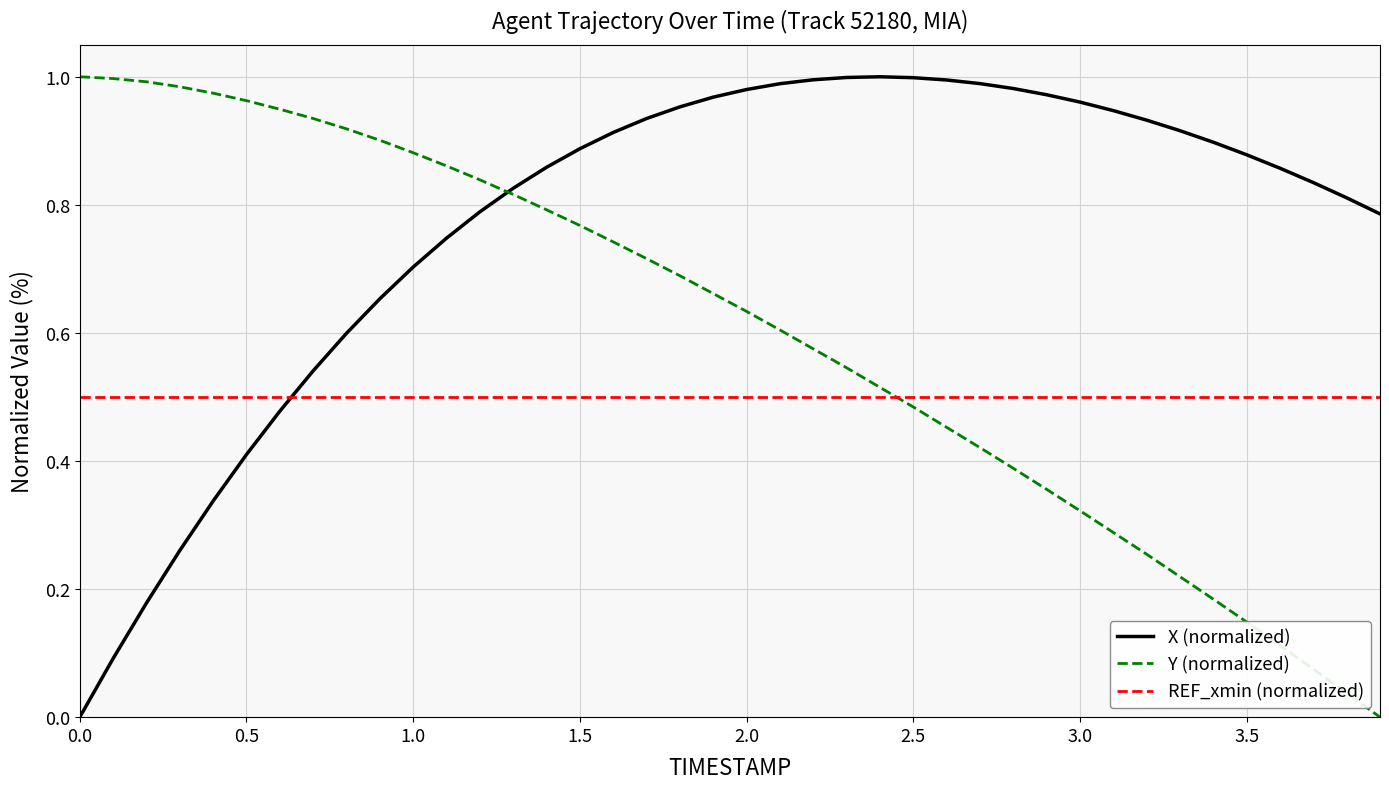

Which series has the largest total across all categories?

X (normalized)